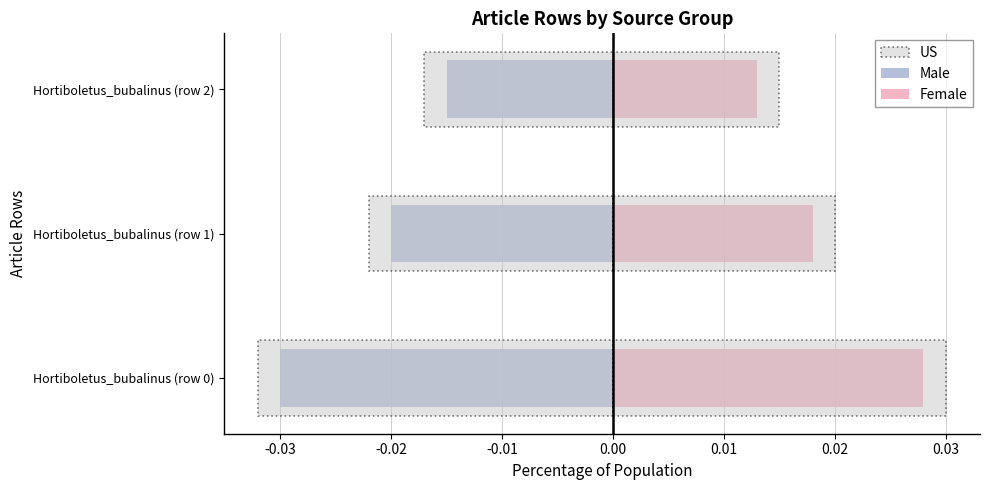

Rank the series by their average value, from highest to lowest.

Female, Male